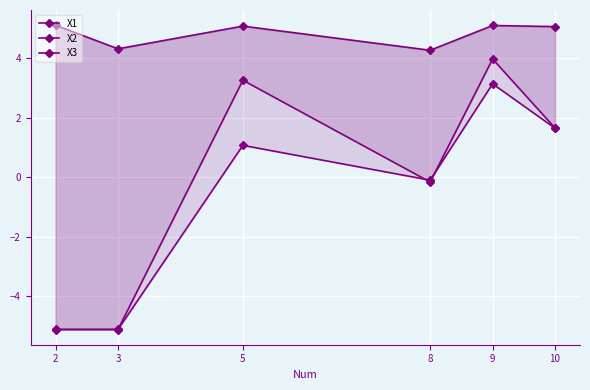

How many lines are shown in the chart?

3